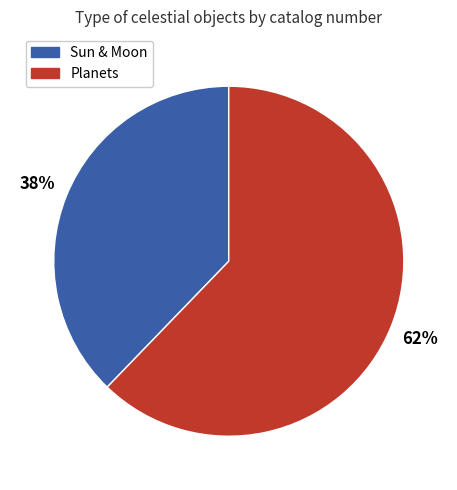

Does any single category account for the majority?

Yes